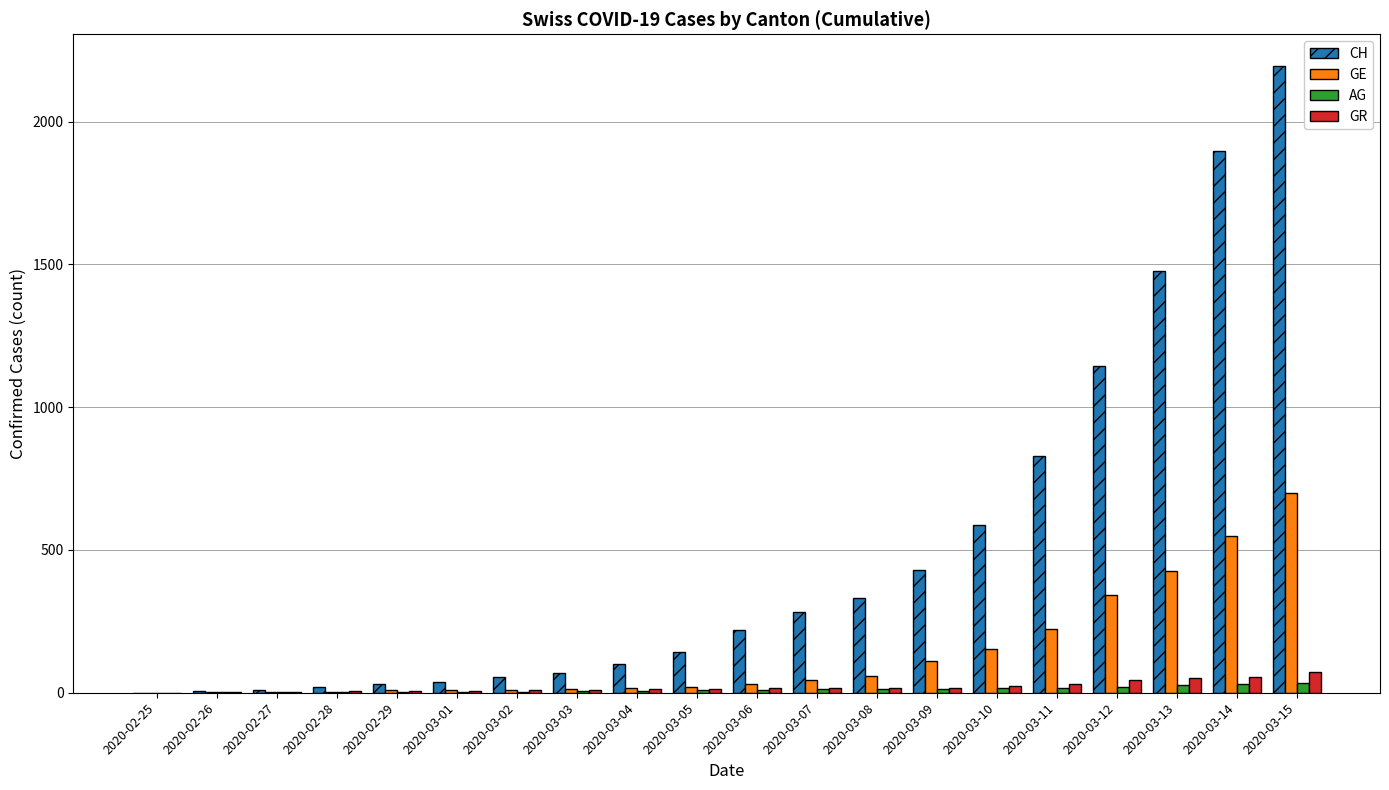

At which label is CH closest to 1098?

2020-03-12